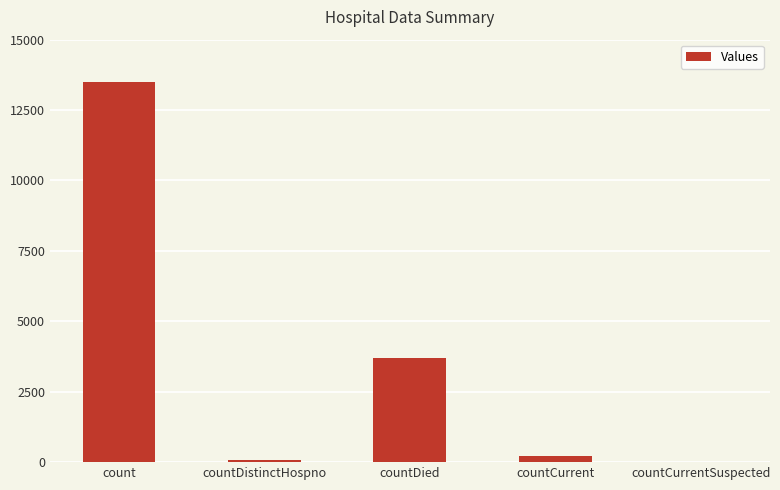

Where does the data first go above 216?

count